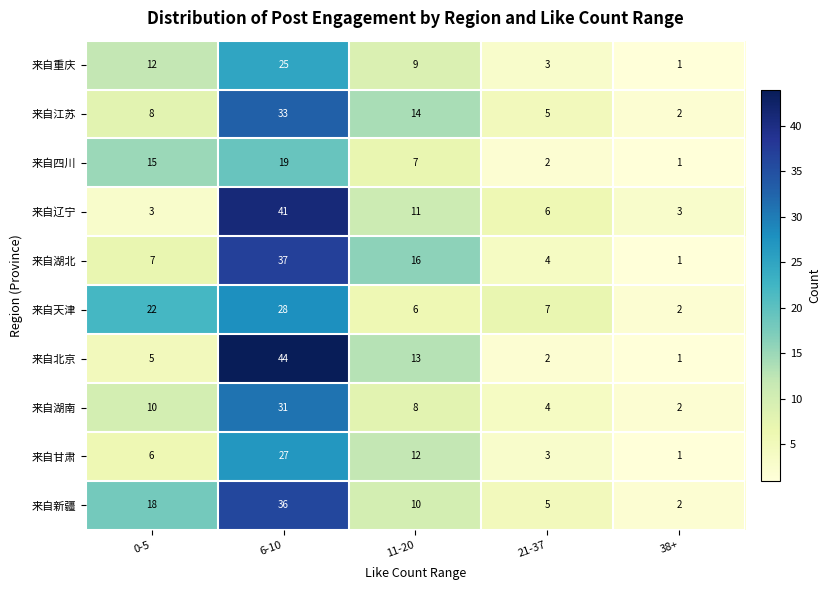

How many data points does each series have?

5